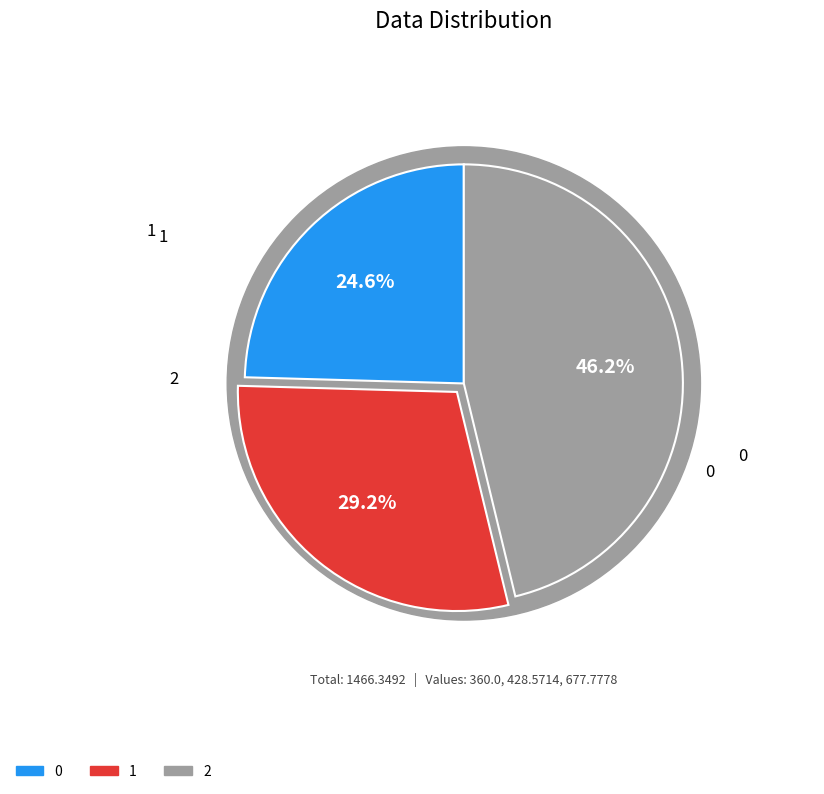

Is it true that 1 is 29% of the pie?

True